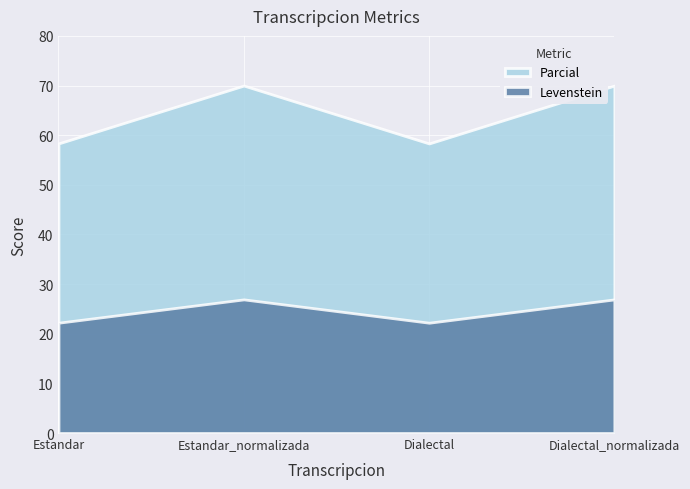

What is the difference between the highest and lowest values at Estandar?

36.1